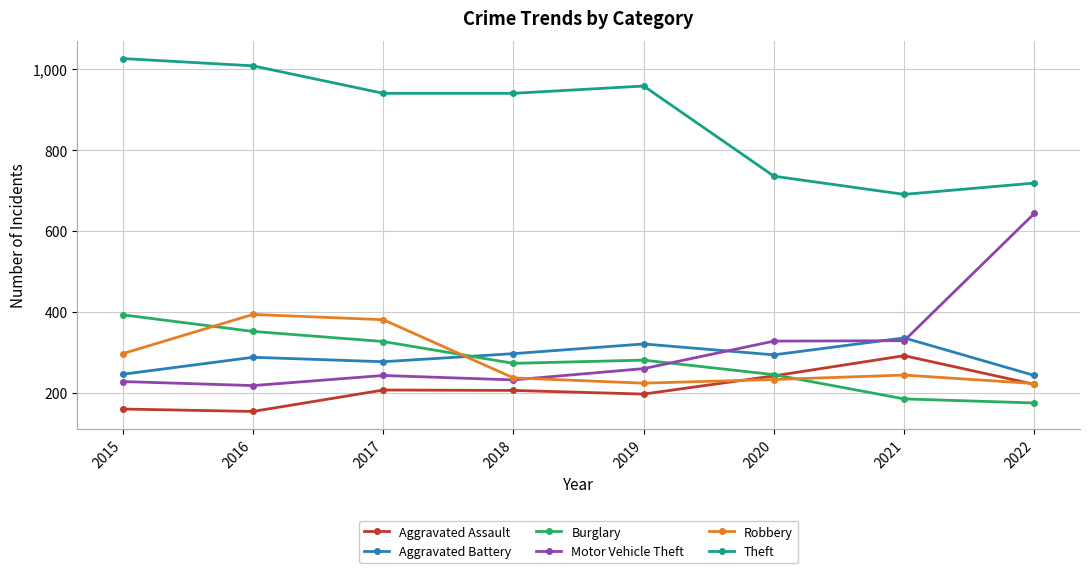

Which category has the highest value in the Theft series?

2015